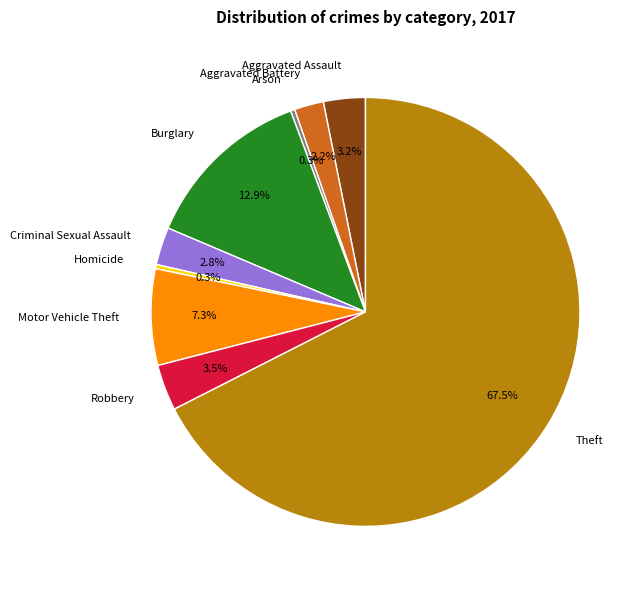

Does any single category account for the majority?

Yes